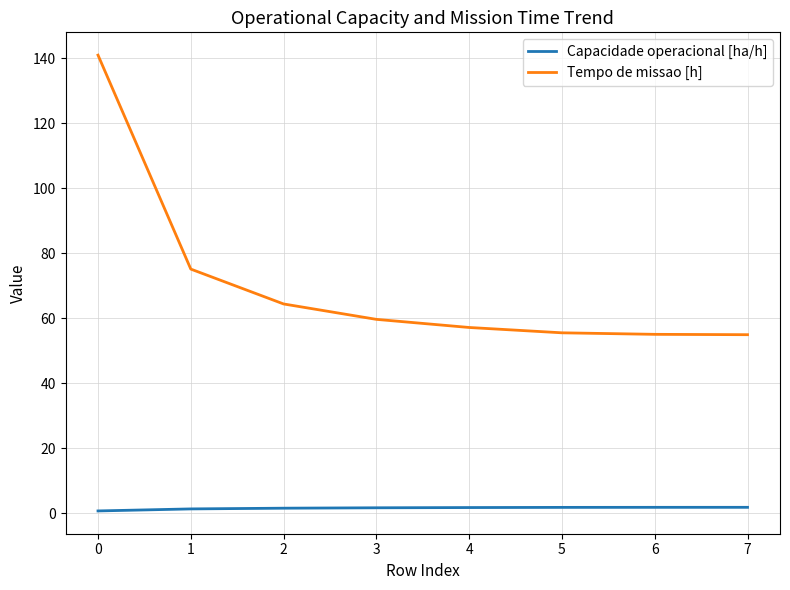

How many values in the Tempo de missao [h] series are below 59?

4